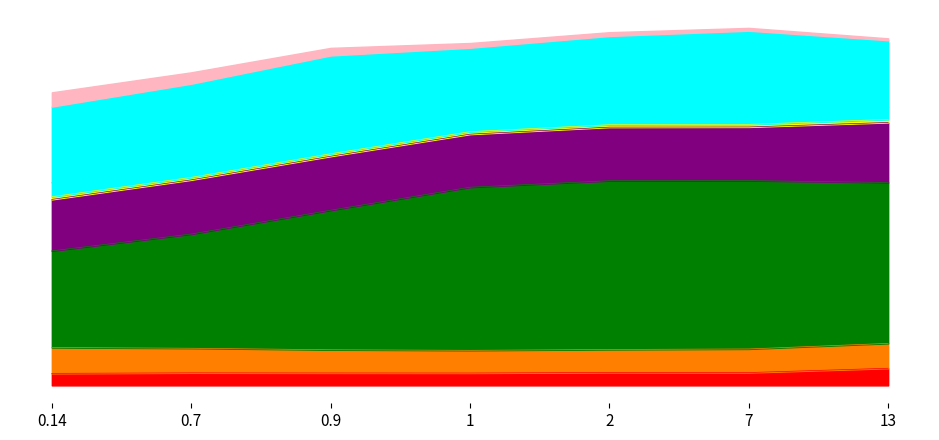

Does the chart display data point markers on the line(s)?

No